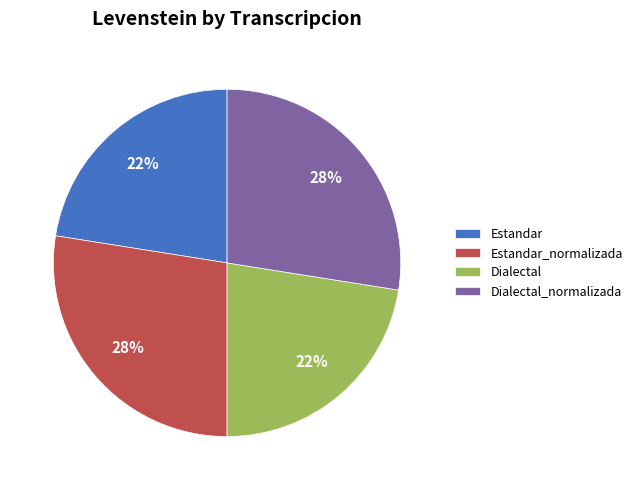

Is it true that Dialectal is 29% of the pie?

False